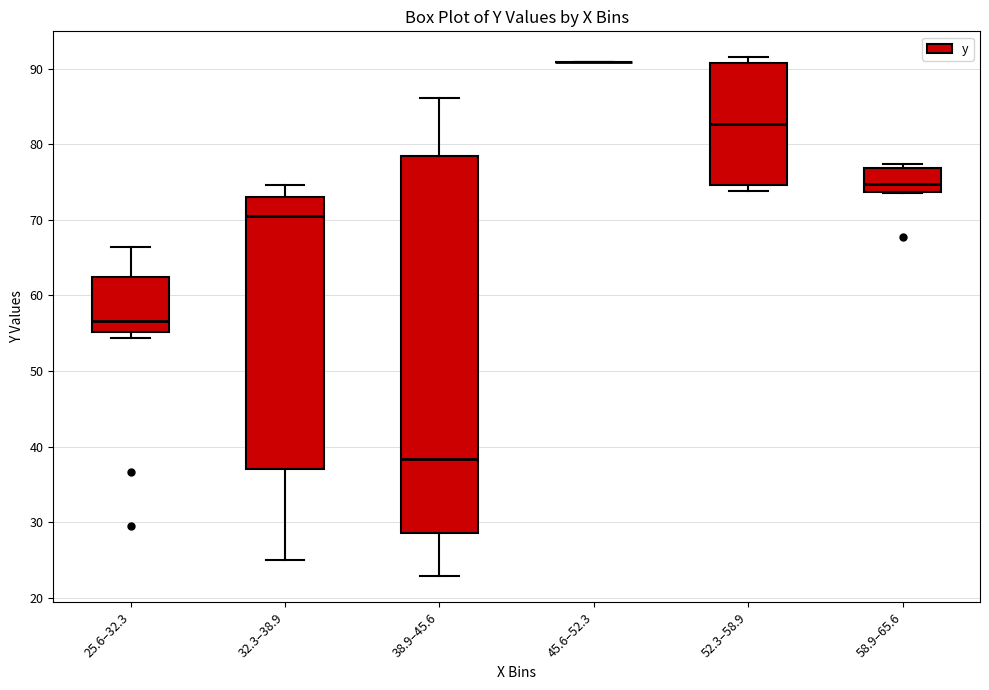

Where is the upper edge of the box for 58.9–65.6 on the y-axis? The values are not printed on the chart, so give them approximately, as read against the axis.

77